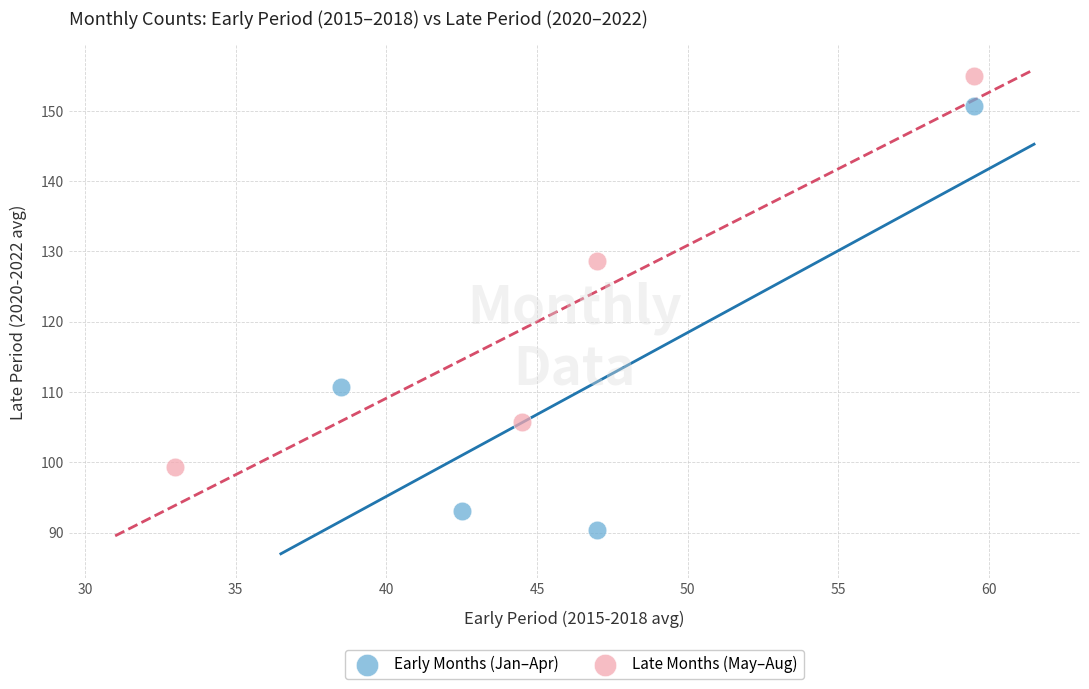

Which series reaches the maximum Y coordinate?

Late Months (May–Aug)